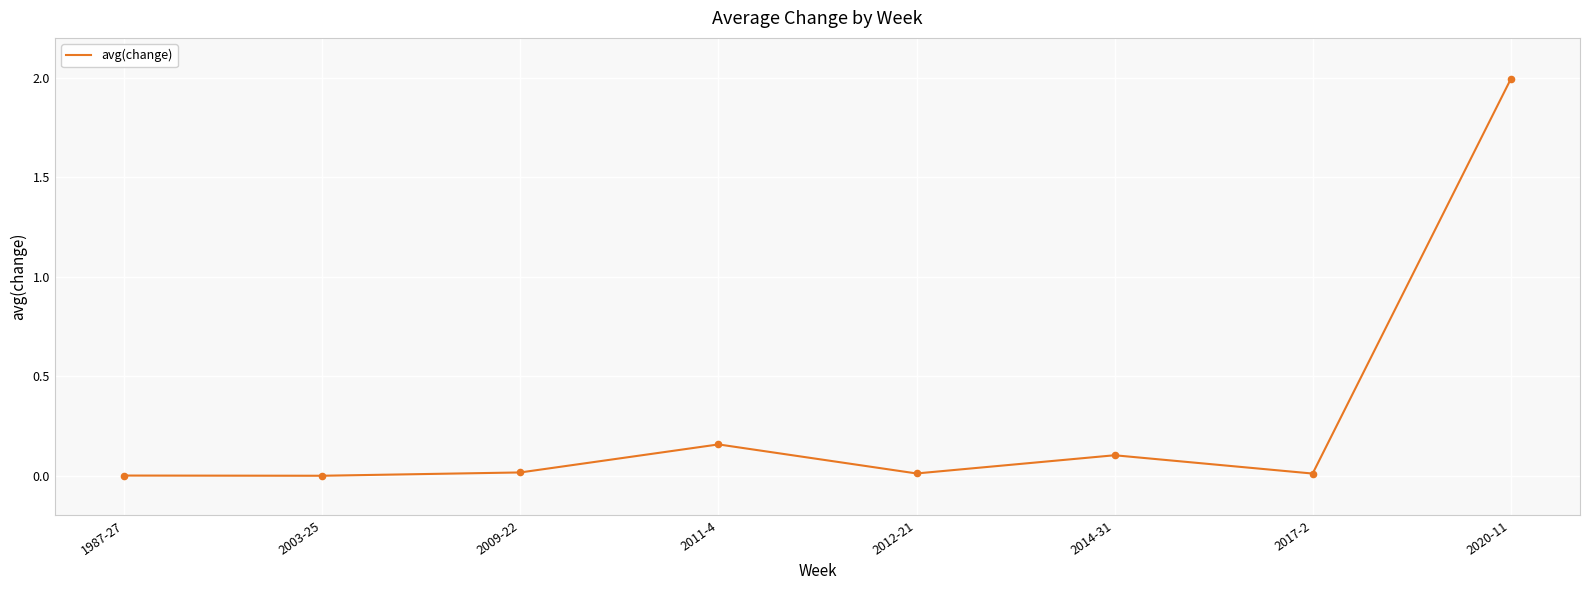

Which has a higher value, 2011-4 or 2014-31?

2011-4